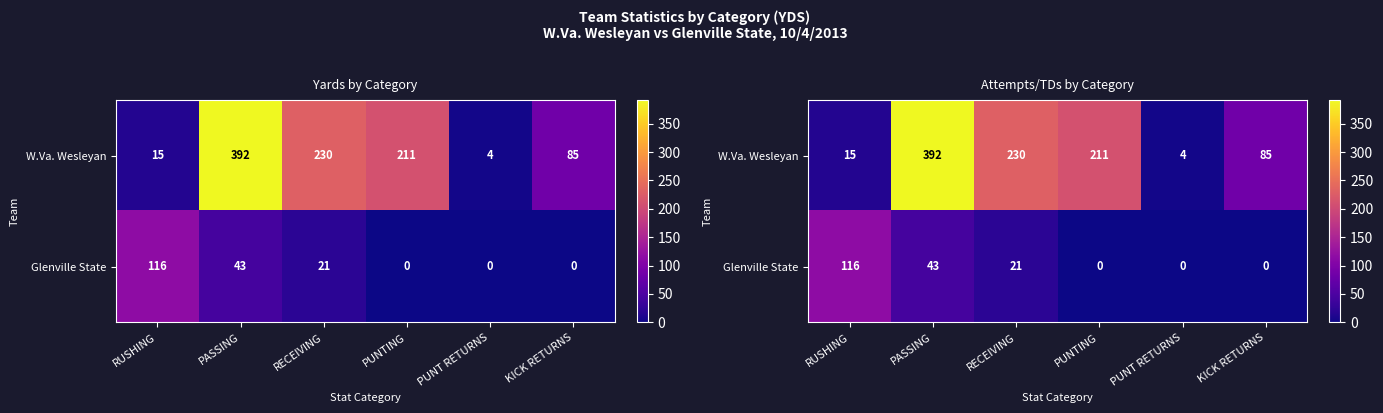

The value of Glenville State at KICK RETURNS is 0. True or false?

True